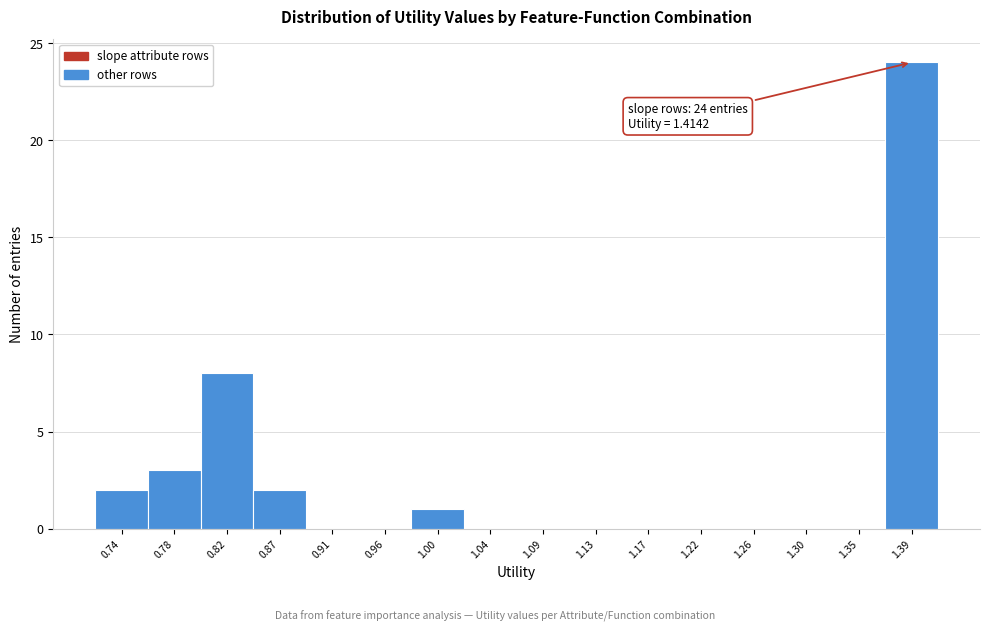

Reading left to right, transcribe all the data shown in this chart.

0.74=2	0.78=3	0.82=8	0.87=2	0.91=0	0.96=0	1.00=1	1.04=0	1.09=0	1.13=0	1.17=0	1.22=0	1.26=0	1.30=0	1.35=0	1.39=24